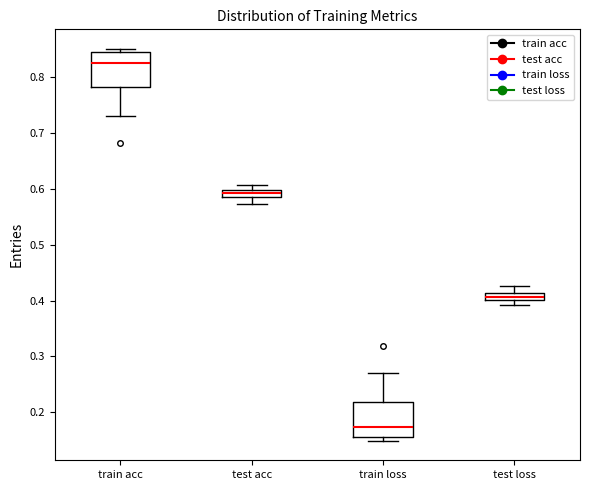

Where does the lower whisker of the box for test acc end on the y-axis? The values are not printed on the chart, so give them approximately, as read against the axis.

0.57